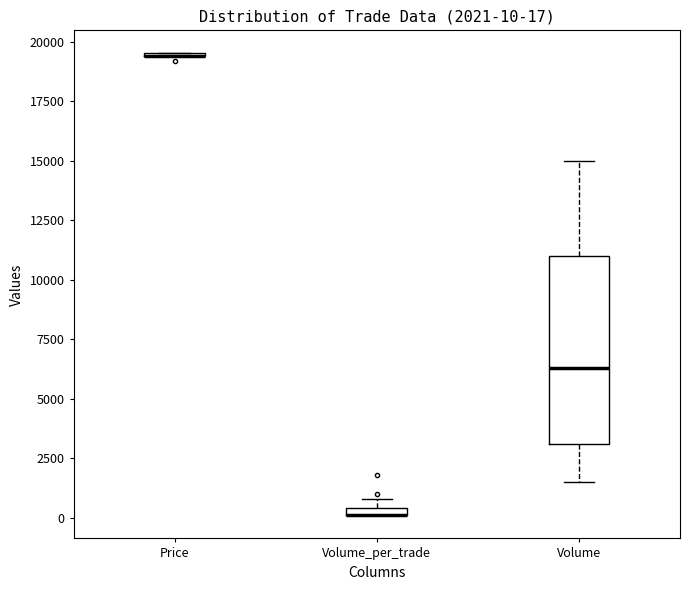

Which box is the tallest, from its lower edge to its upper edge?

Volume